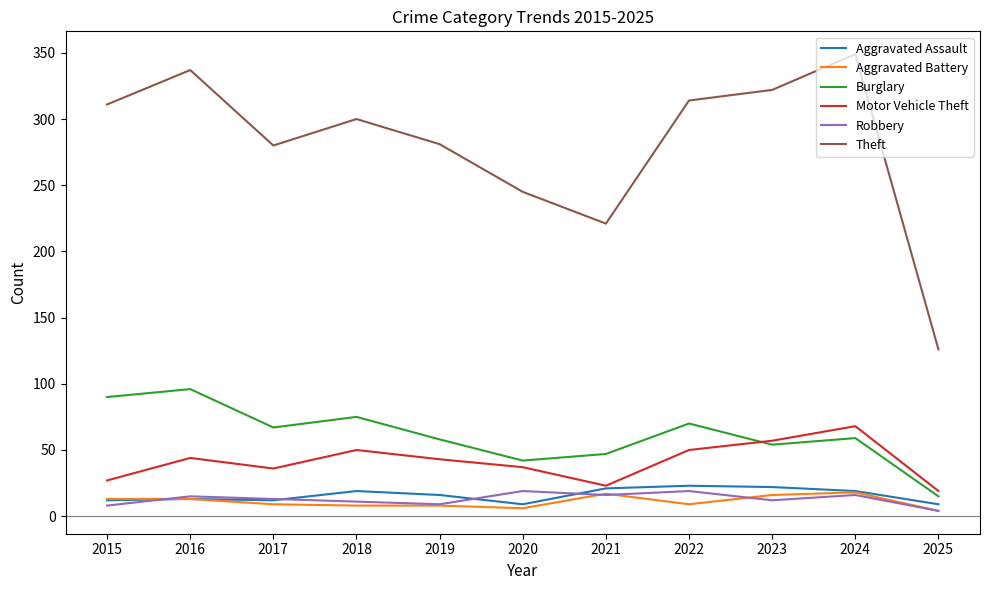

Count the number of categories in the chart.

11